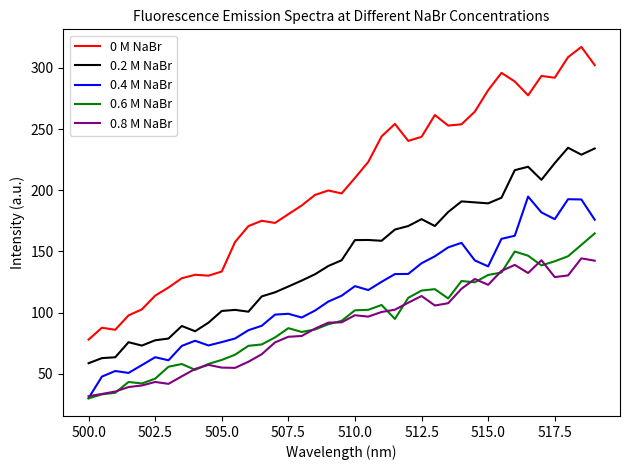

Which series has the largest total across all categories?

0 M NaBr